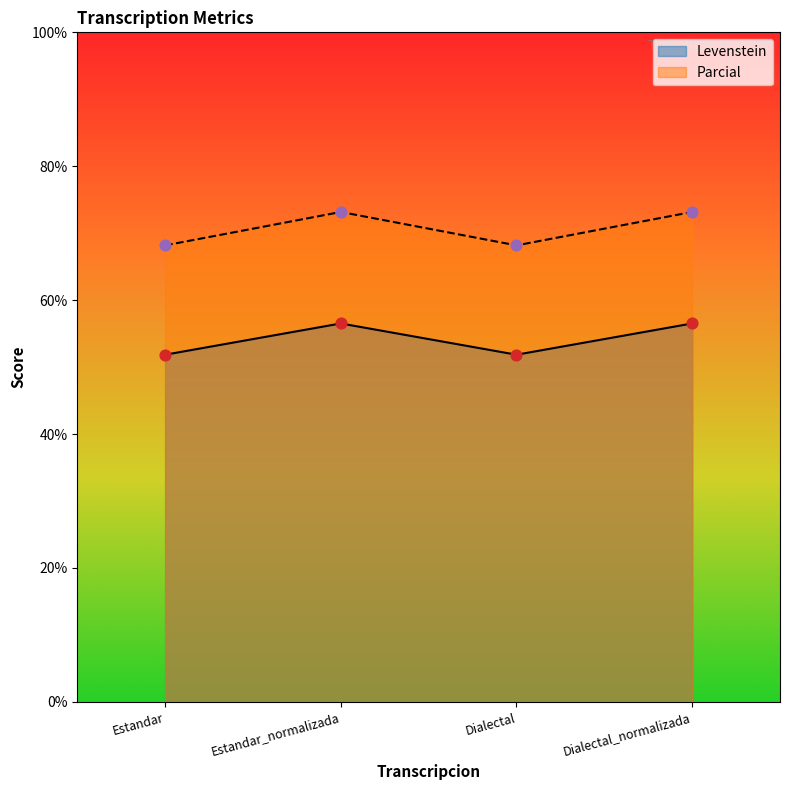

What is the total value across all series at Dialectal?

120.0